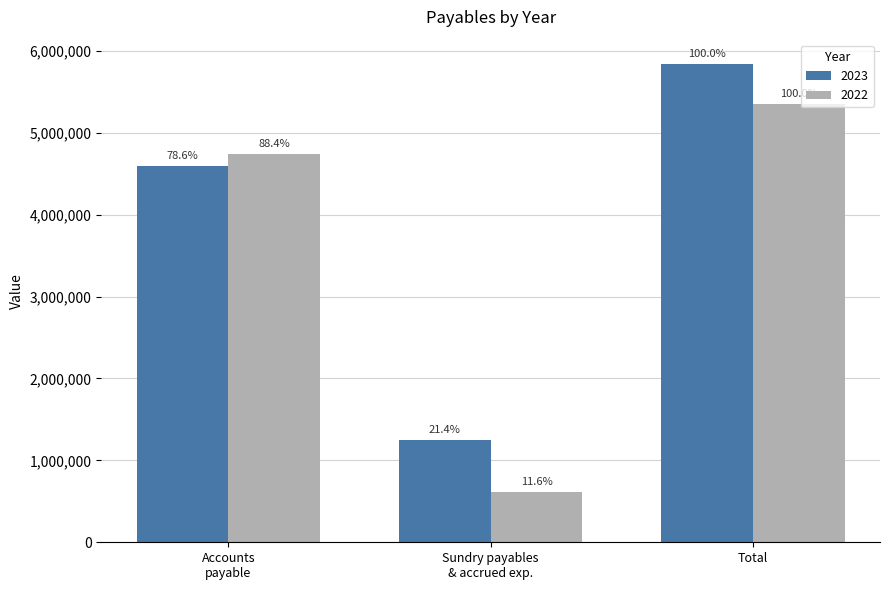

Are the bars horizontal?

No